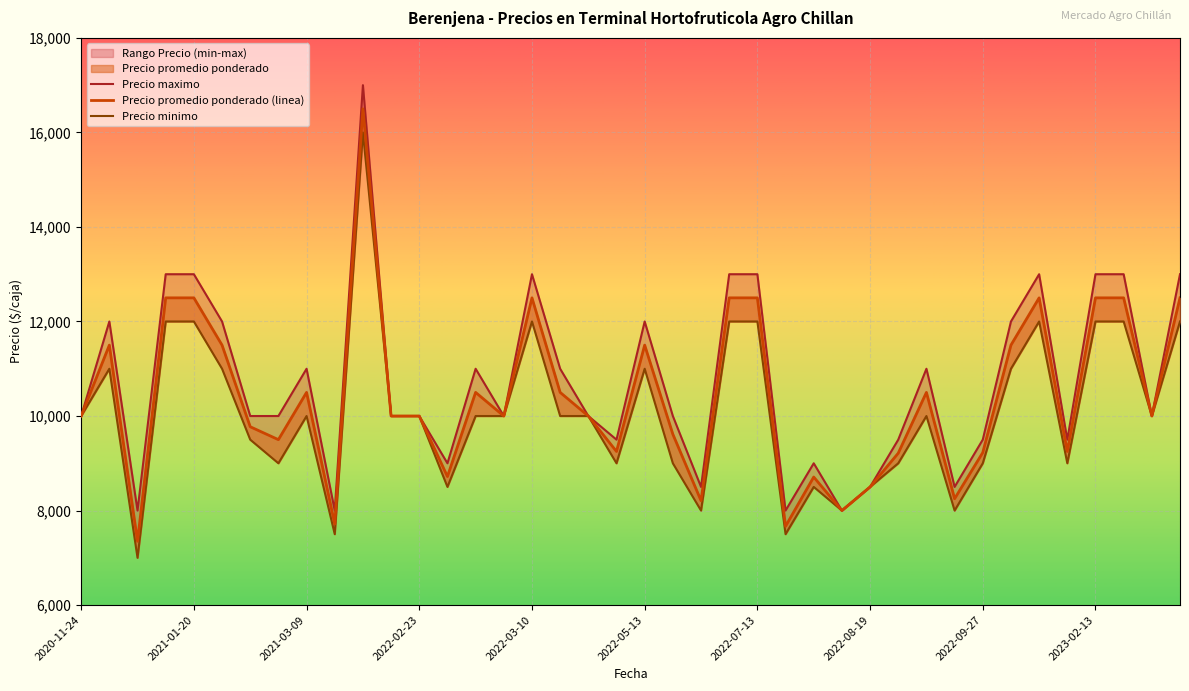

Reading right to left, transcribe all the data shown in this chart.

Precio promedio ponderado: 2023-03-14=12500	2023-03-14=10000	2023-02-16=12500	2023-02-13=12500	2022-12-22=9250	2022-11-10=12500	2022-10-04=11500	2022-09-27=9227	2022-09-14=8250	2022-09-13=10500	2022-09-06=9214	2022-08-19=8500	2022-08-03=8000	2022-07-21=8709	2022-07-19=7667	2022-07-13=12500	2022-07-12=12500	2022-05-18=8209	2022-05-17=9615	2022-05-13=11500	2022-05-11=9250	2022-05-09=10000	2022-05-06=10500	2022-03-10=12500	2022-03-07=10000	2022-03-04=10500	2022-02-25=8719	2022-02-23=10000	2022-02-08=10000	2022-02-04=16500	2021-03-16=7714	2021-03-09=10500	2021-03-04=9500	2021-01-28=9773	2021-01-22=11500	2021-01-20=12500	2021-01-12=12500	2020-11-27=7350	2020-11-25=11500	2020-11-24=10000
Precio minimo: 2023-03-14=12000	2023-03-14=10000	2023-02-16=12000	2023-02-13=12000	2022-12-22=9000	2022-11-10=12000	2022-10-04=11000	2022-09-27=9000	2022-09-14=8000	2022-09-13=10000	2022-09-06=9000	2022-08-19=8500	2022-08-03=8000	2022-07-21=8500	2022-07-19=7500	2022-07-13=12000	2022-07-12=12000	2022-05-18=8000	2022-05-17=9000	2022-05-13=11000	2022-05-11=9000	2022-05-09=10000	2022-05-06=10000	2022-03-10=12000	2022-03-07=10000	2022-03-04=10000	2022-02-25=8500	2022-02-23=10000	2022-02-08=10000	2022-02-04=16000	2021-03-16=7500	2021-03-09=10000	2021-03-04=9000	2021-01-28=9500	2021-01-22=11000	2021-01-20=12000	2021-01-12=12000	2020-11-27=7000	2020-11-25=11000	2020-11-24=10000
Precio maximo: 2023-03-14=13000	2023-03-14=10000	2023-02-16=13000	2023-02-13=13000	2022-12-22=9500	2022-11-10=13000	2022-10-04=12000	2022-09-27=9500	2022-09-14=8500	2022-09-13=11000	2022-09-06=9500	2022-08-19=8500	2022-08-03=8000	2022-07-21=9000	2022-07-19=8000	2022-07-13=13000	2022-07-12=13000	2022-05-18=8500	2022-05-17=10000	2022-05-13=12000	2022-05-11=9500	2022-05-09=10000	2022-05-06=11000	2022-03-10=13000	2022-03-07=10000	2022-03-04=11000	2022-02-25=9000	2022-02-23=10000	2022-02-08=10000	2022-02-04=17000	2021-03-16=8000	2021-03-09=11000	2021-03-04=10000	2021-01-28=10000	2021-01-22=12000	2021-01-20=13000	2021-01-12=13000	2020-11-27=8000	2020-11-25=12000	2020-11-24=10000